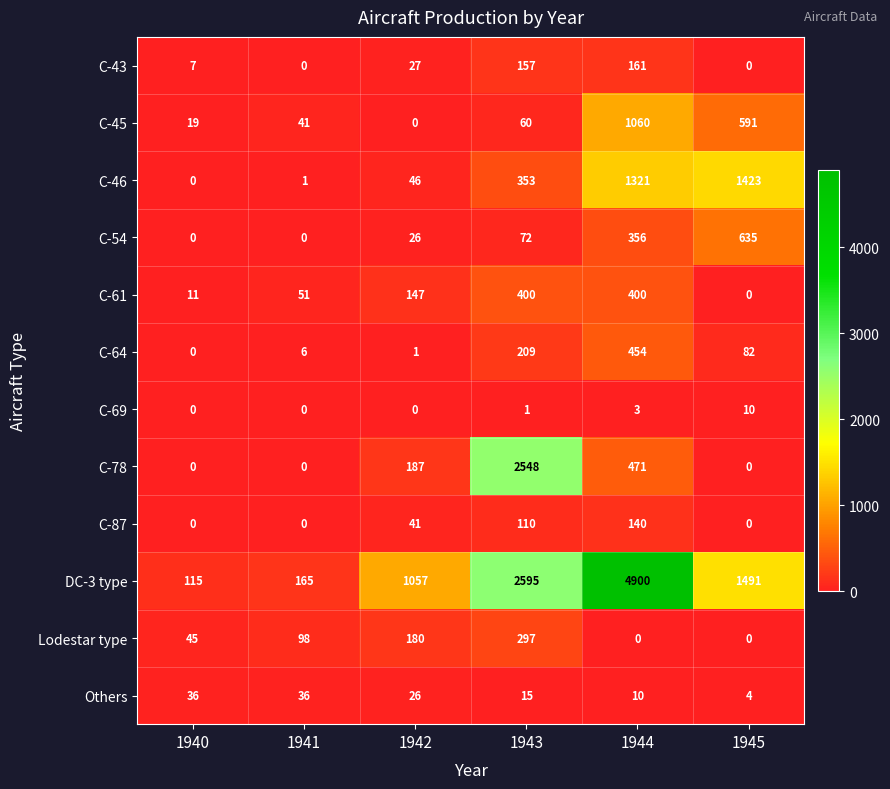

How many distinct data groups are displayed?

12